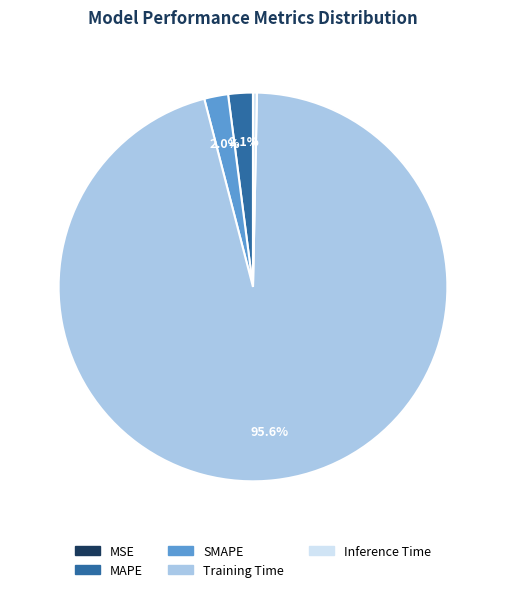

How much of the chart is everything except SMAPE?

98.0%